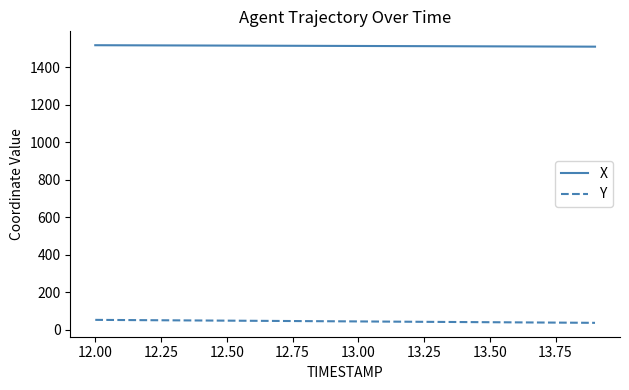

What is the average value of the Y series?

45.4